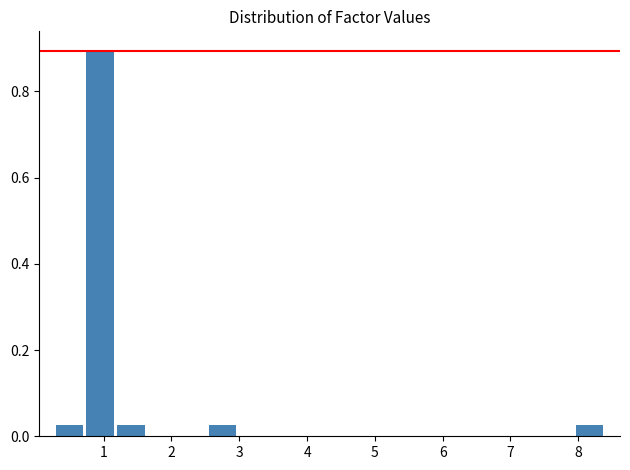

Reading left to right, list every bar in this chart as the range it spans on the x-axis followed by its height. Neither the bar edges nor the heights are printed on the chart, so give them approximately, as read against the axes.

0.3 to 0.7: 0.02
0.7 to 1.2: 0.90
1.2 to 1.6: 0.02
1.6 to 2.1: 0
2.1 to 2.5: 0
2.5 to 3.0: 0.02
3.0 to 3.4: 0
3.4 to 3.9: 0
3.9 to 4.3: 0
4.3 to 4.8: 0
4.8 to 5.2: 0
5.2 to 5.7: 0
5.7 to 6.1: 0
6.1 to 6.6: 0
6.6 to 7.0: 0
7.0 to 7.5: 0
7.5 to 7.9: 0
7.9 to 8.4: 0.02